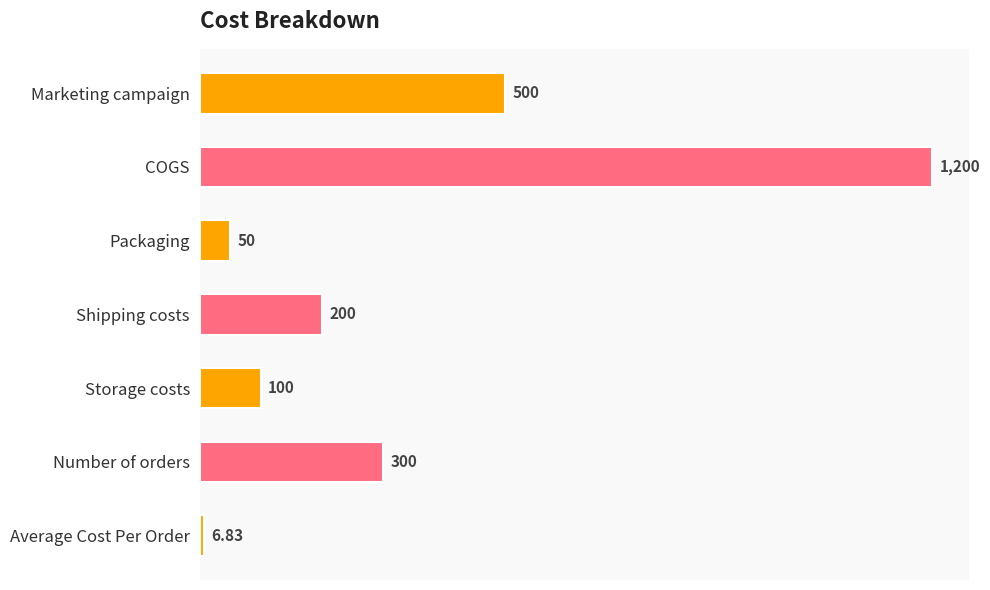

What is the label of the 5th bar from the bottom?

Packaging